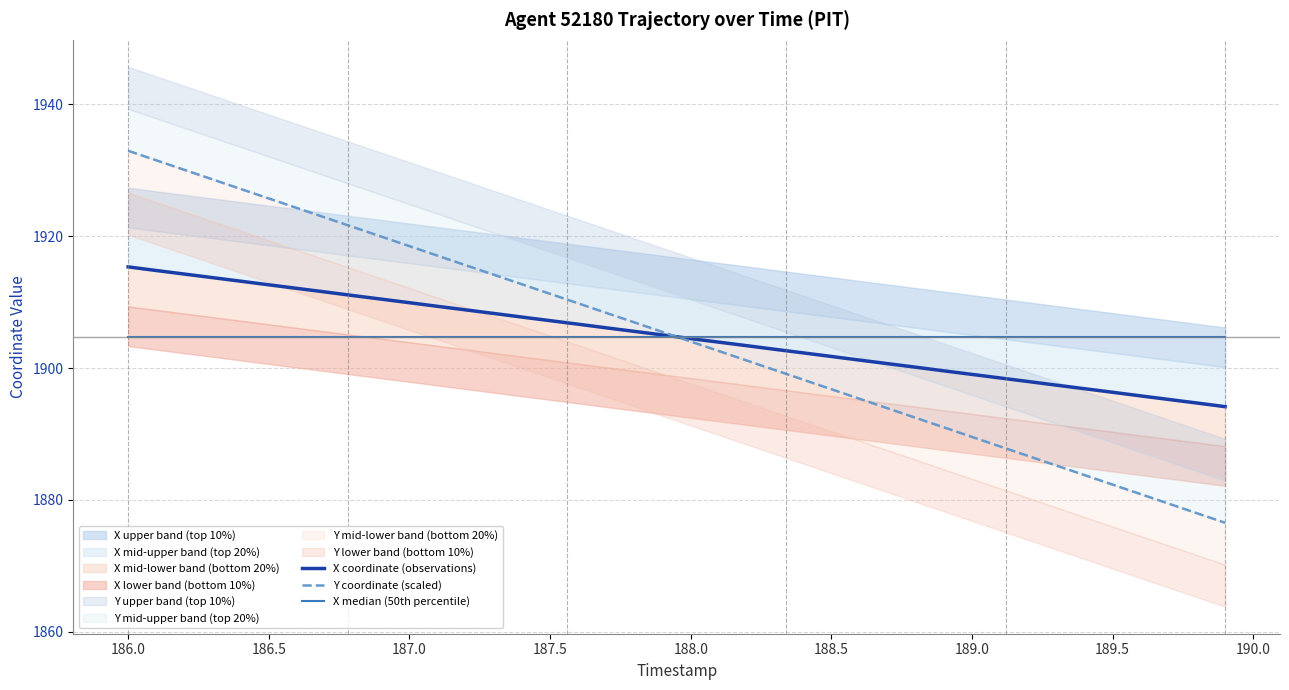

Which series has the largest total across all categories?

X coordinate (observations)